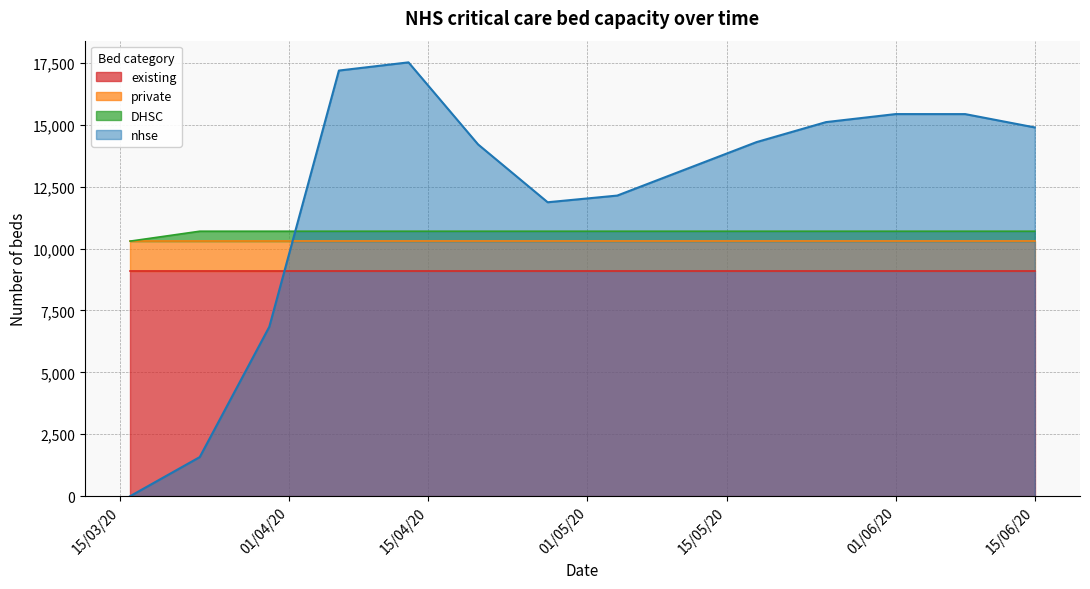

What is the difference between the maximum and minimum values in the nhse series?

17520